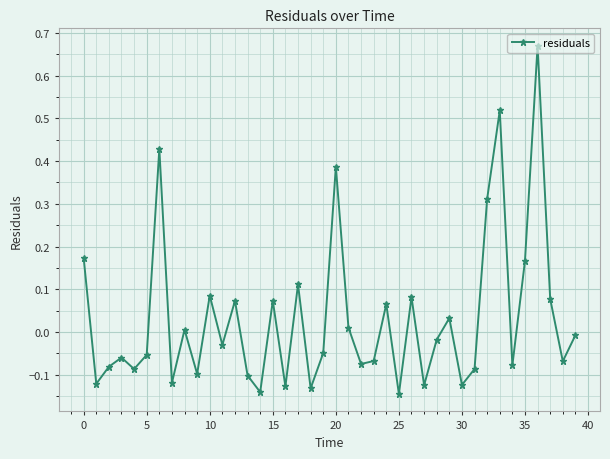

What is the difference between the maximum and minimum values?

0.8